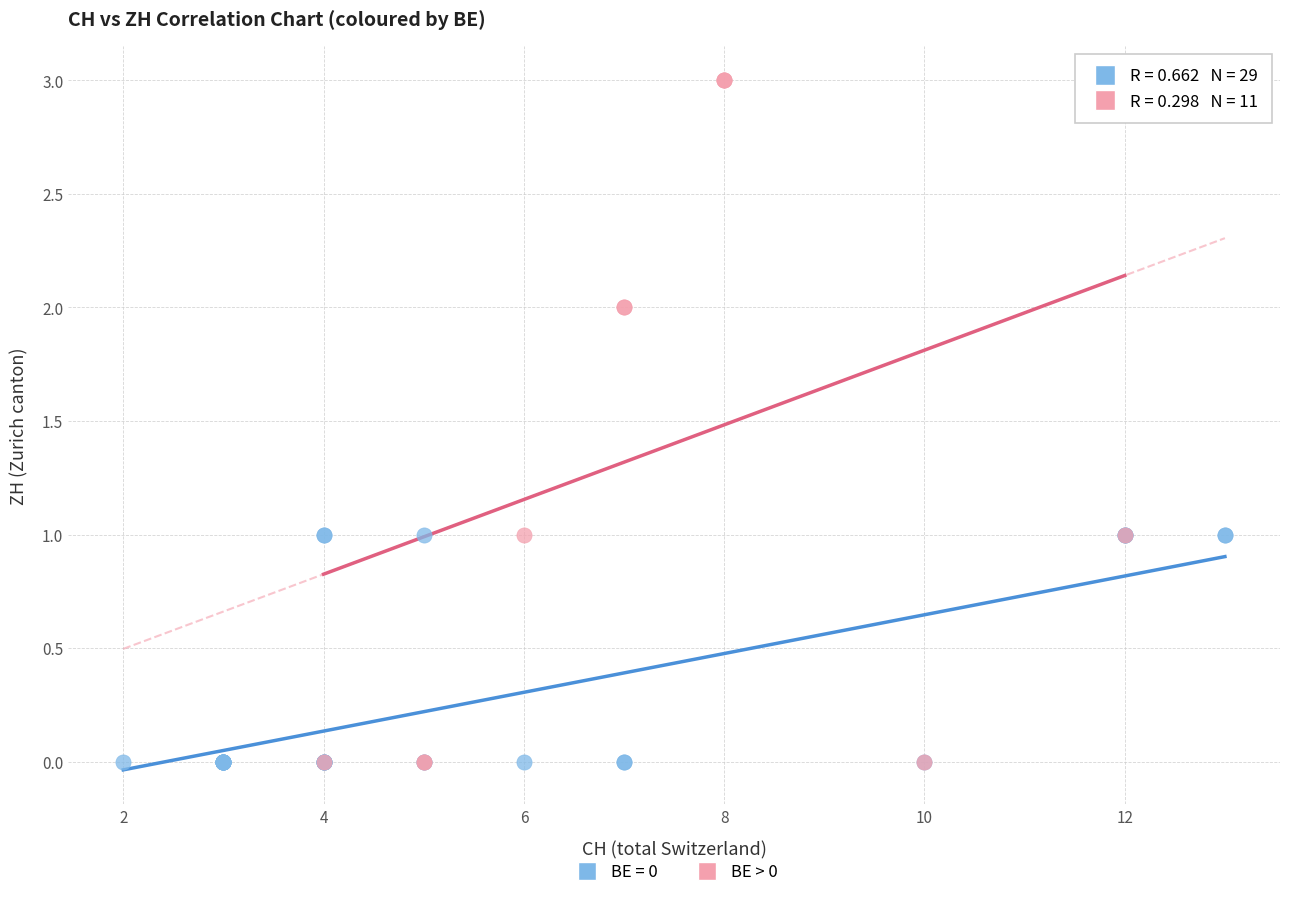

Which series has the widest spread of Y values?

BE > 0